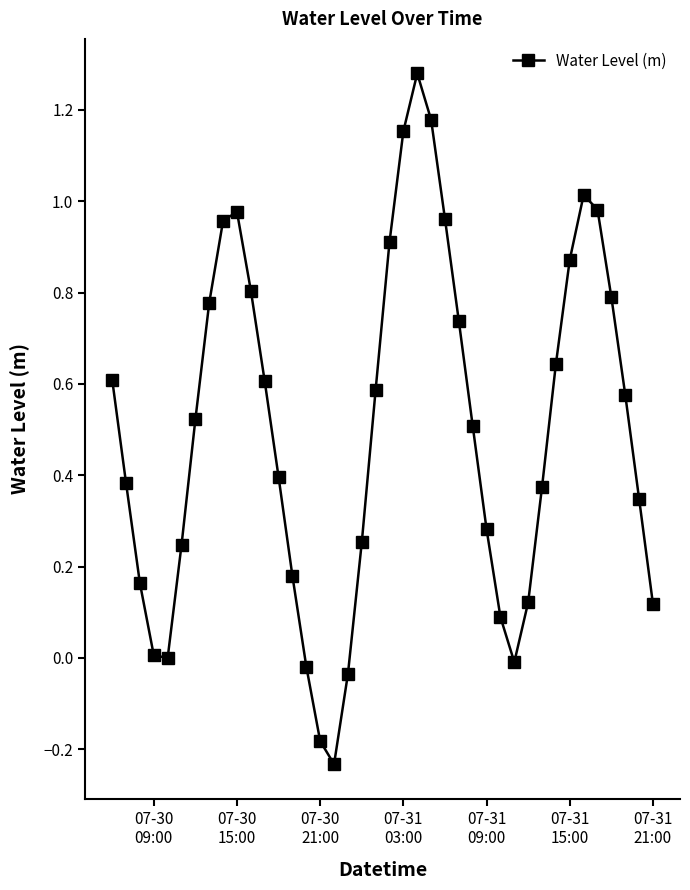

Is this an area chart (filled region under the line)?

No